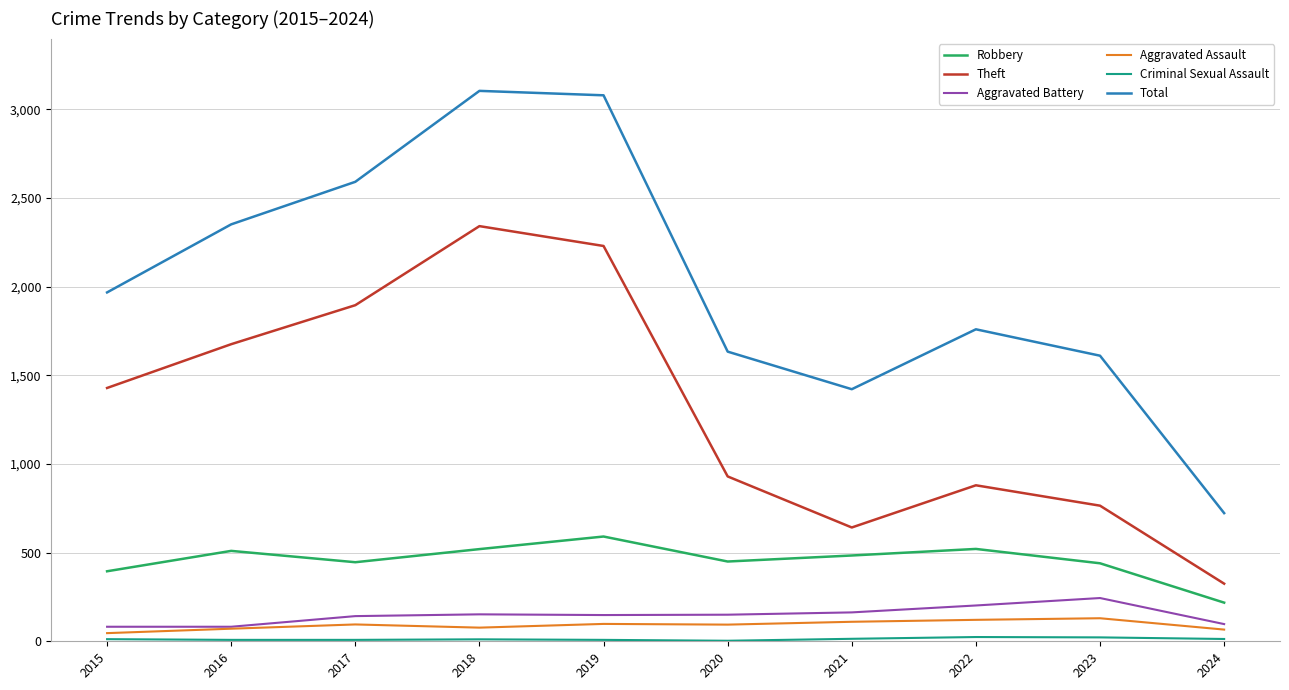

Which series changed the most between 2019 and 2022?

Theft